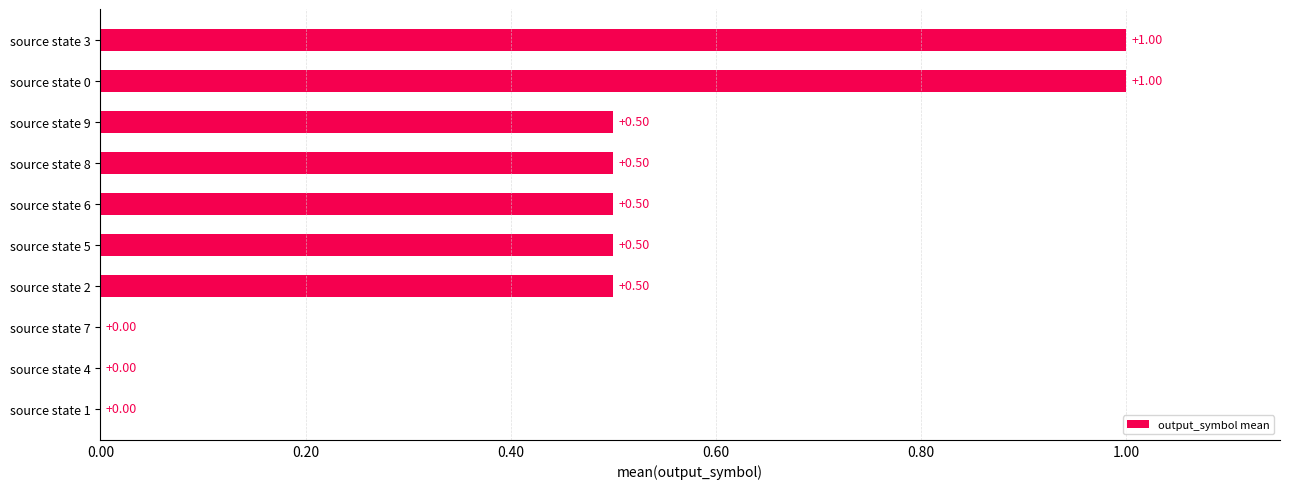

What is the sum of the values at source state 5 and source state 3?

1.5